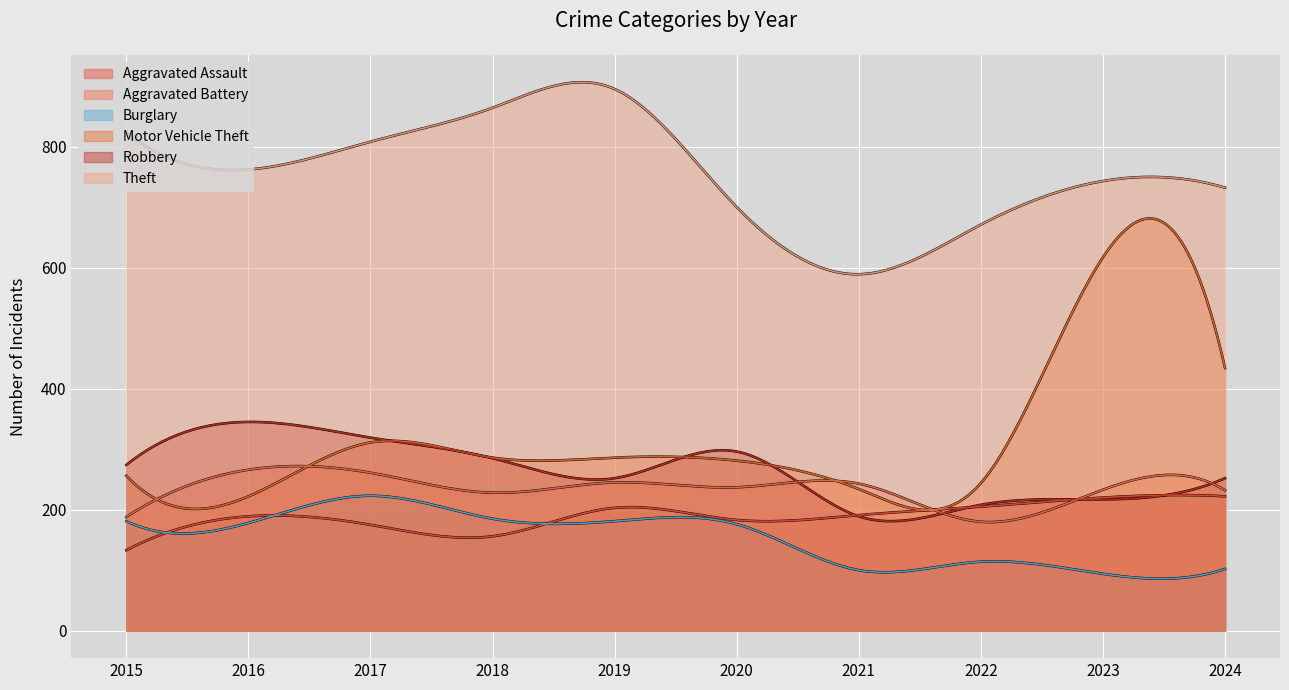

What is the minimum value for Motor Vehicle Theft?

222